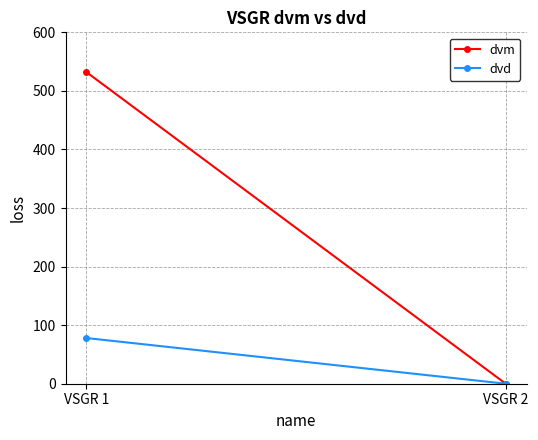

How many values in dvm are above zero?

1